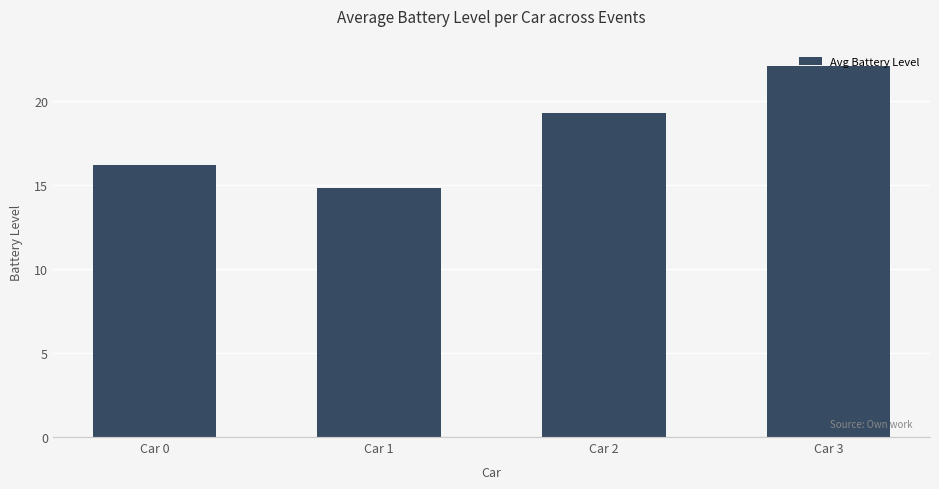

Which category has the lowest value across all series?

Car 1